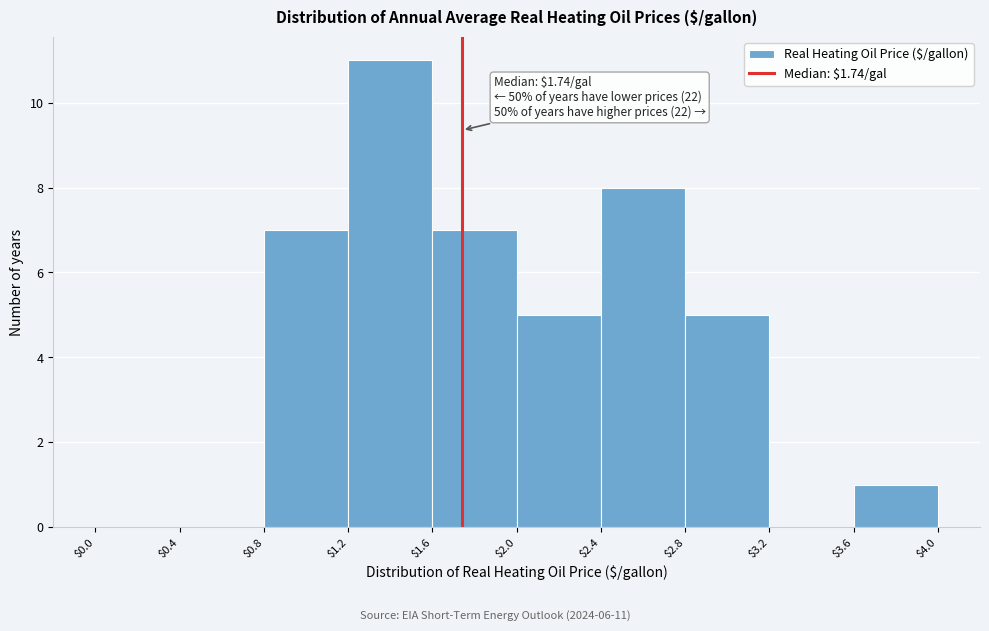

Over which range of the x-axis is the bar tallest?

$1.2 to $1.6